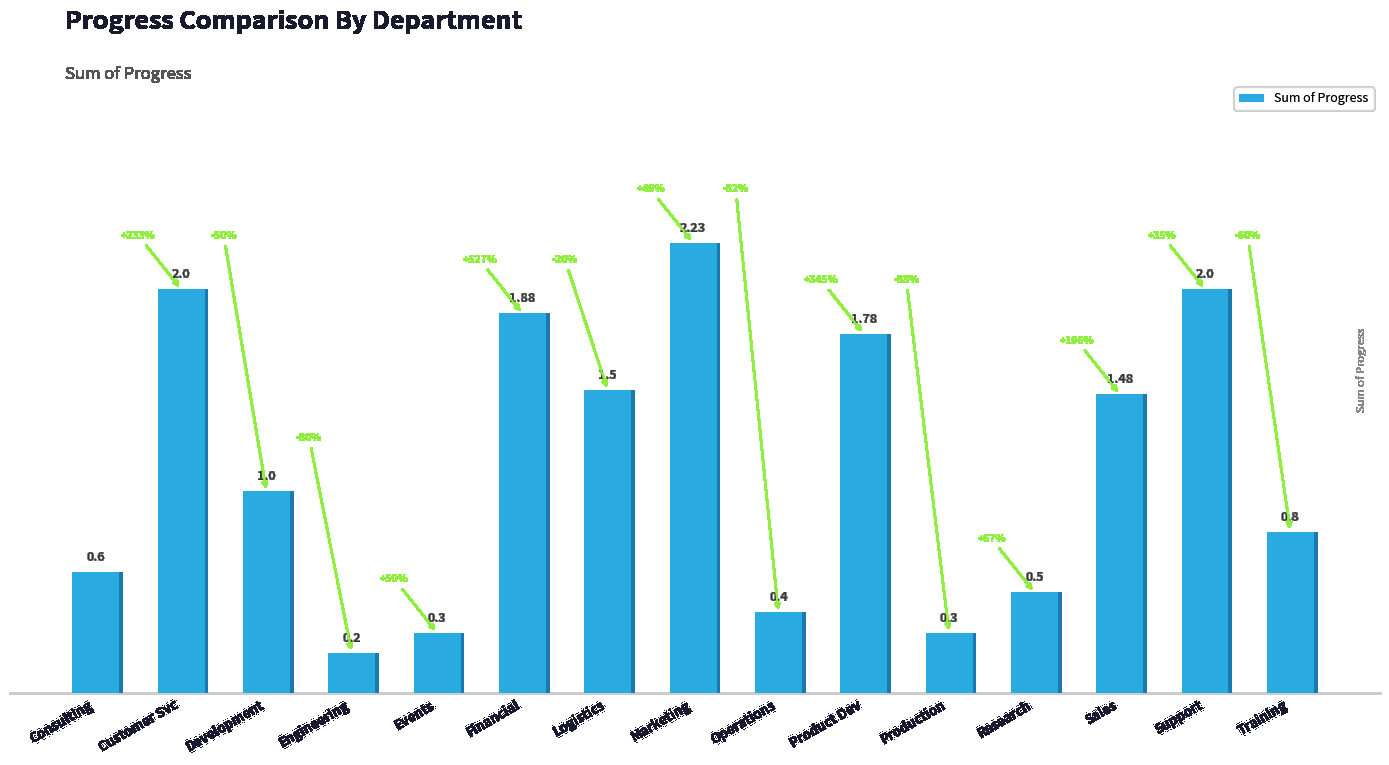

Reading left to right, transcribe all the data shown in this chart.

0.6	2.0	1.0	0.2	0.3	1.9	1.5	2.2	0.4	1.8	0.3	0.5	1.5	2.0	0.8